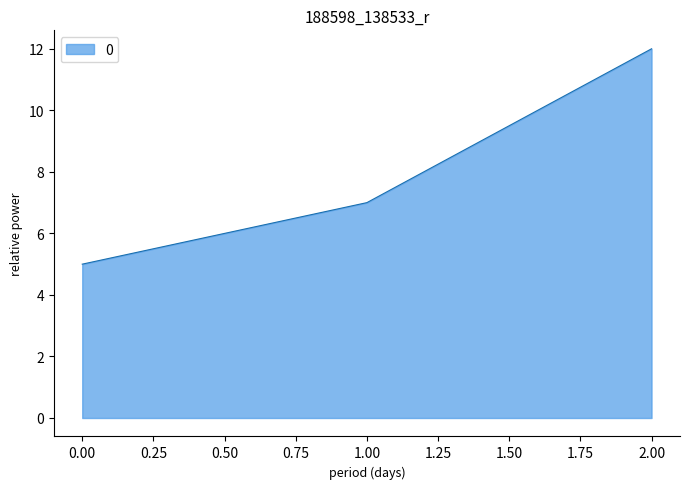

What value does the data have at 0.00?

5